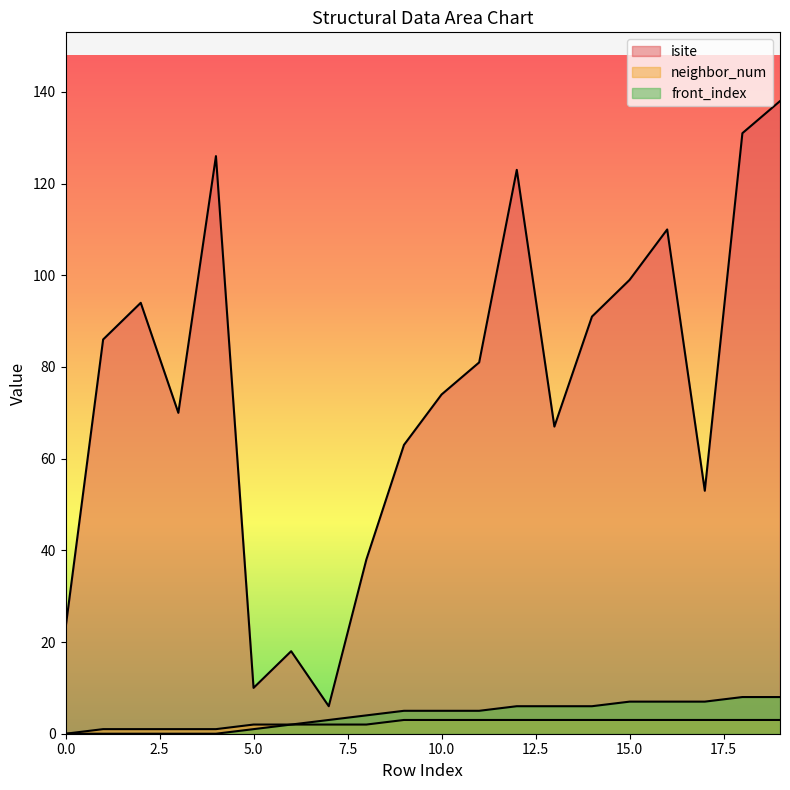

True or false: isite and front_index cross at least once.

False